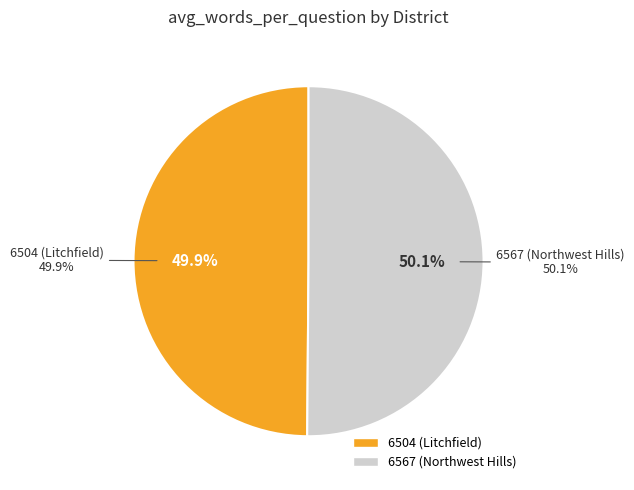

Is there any slice that represents more than half of the pie?

Yes